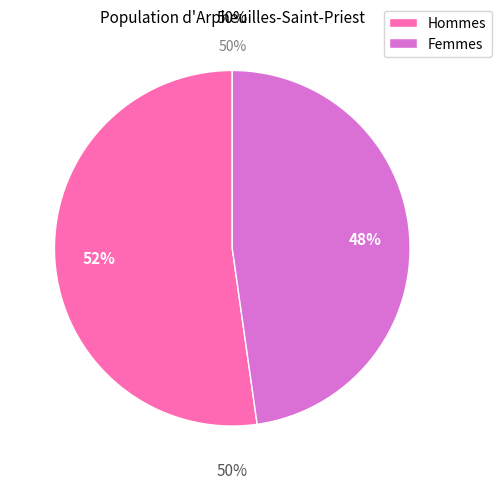

Is 2016 the majority of the pie?

No